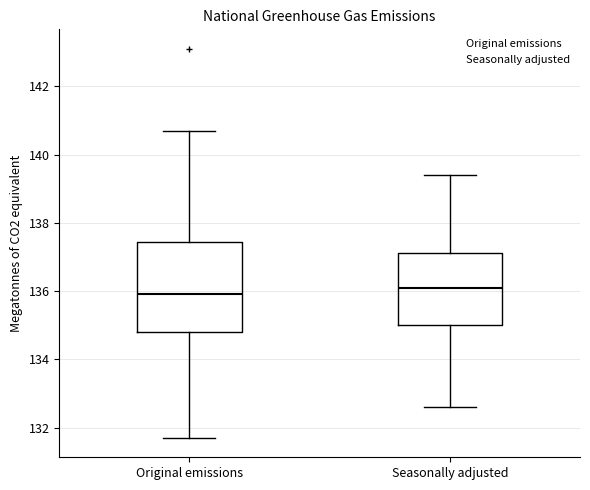

Reading left to right, transcribe this box plot: for each box, give where its median line is, the range the box spans, and where its two whiskers end, as read against the y-axis. The values are not printed on the chart, so give them approximately, as read against the axis.

Original emissions: median 136.0, box 134.8 to 137.4, whiskers 131.8 to 140.8
Seasonally adjusted: median 136.2, box 135.0 to 137.2, whiskers 132.6 to 139.4